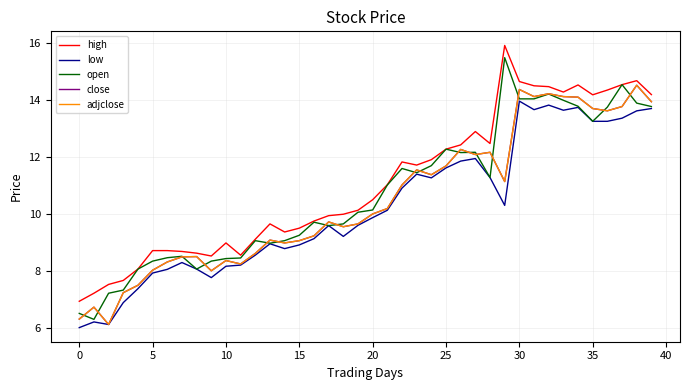

At which category does close reach its first local valley?

5